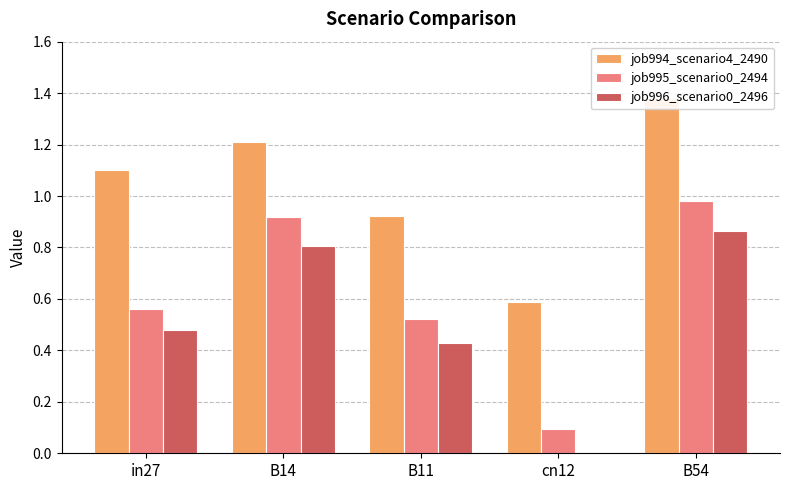

How many series are shown in this chart?

3